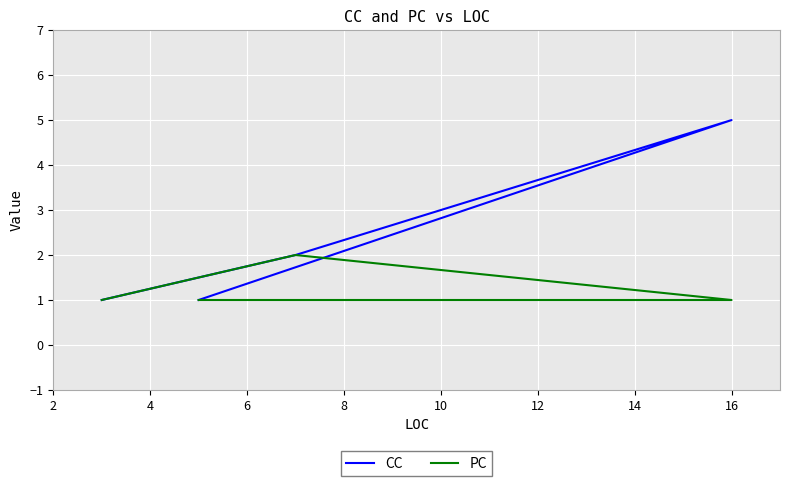

True or false: PC and CC intersect in this chart.

False